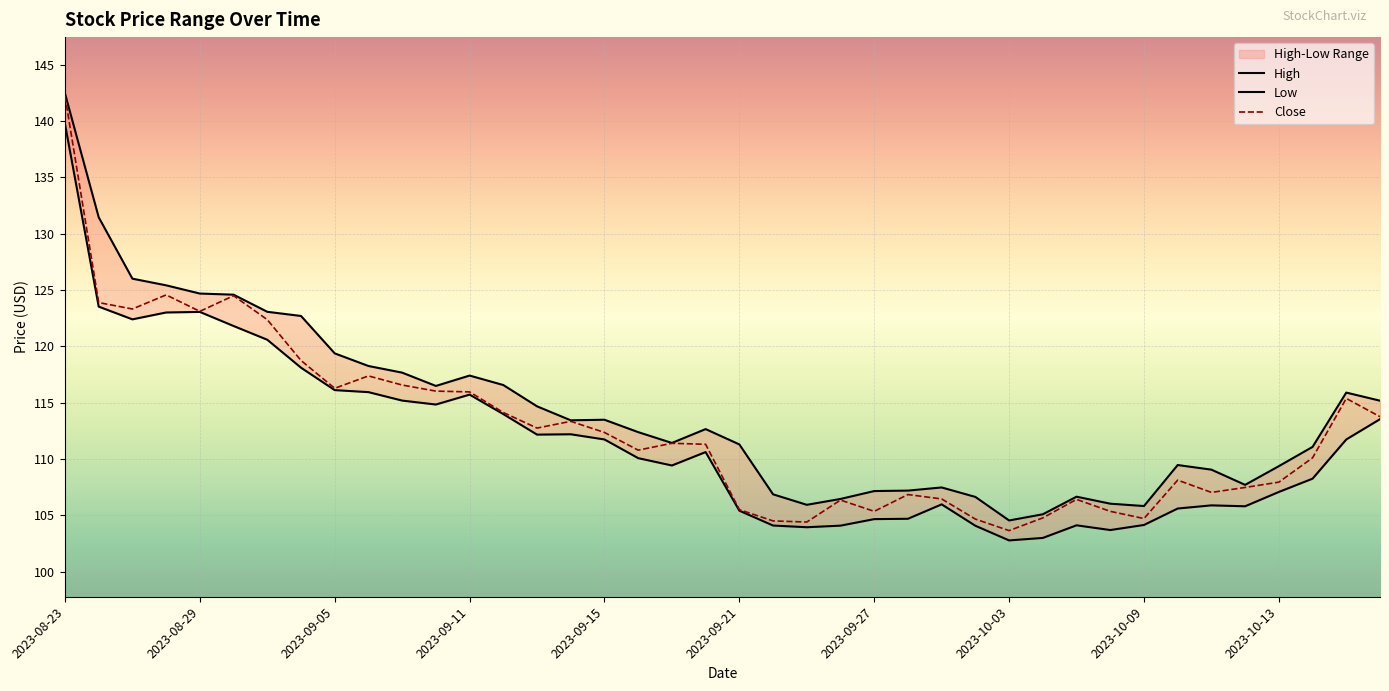

Is this an area chart (filled region under the line)?

No